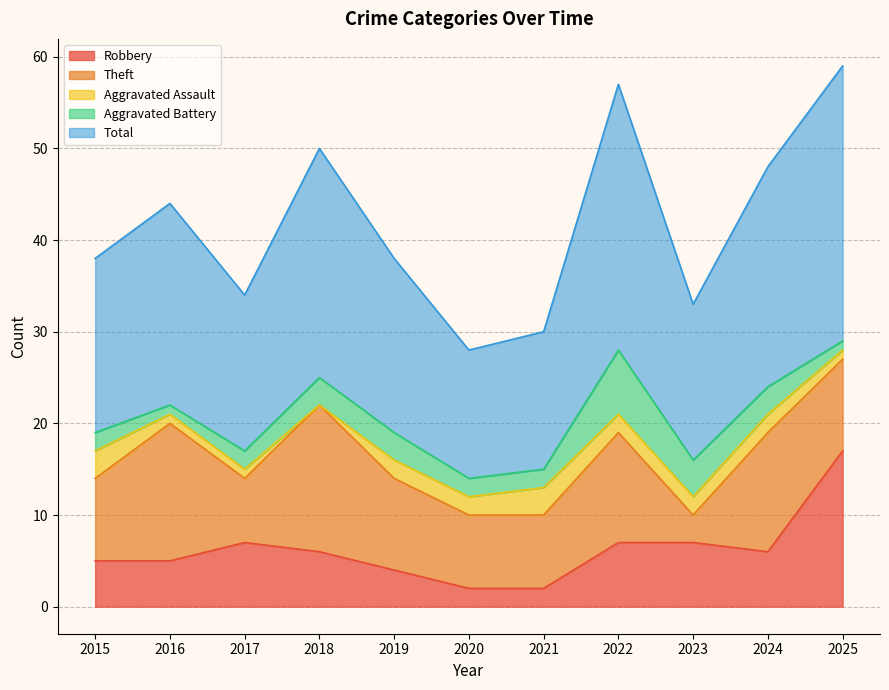

Where does the Total series first go above 19?

2016